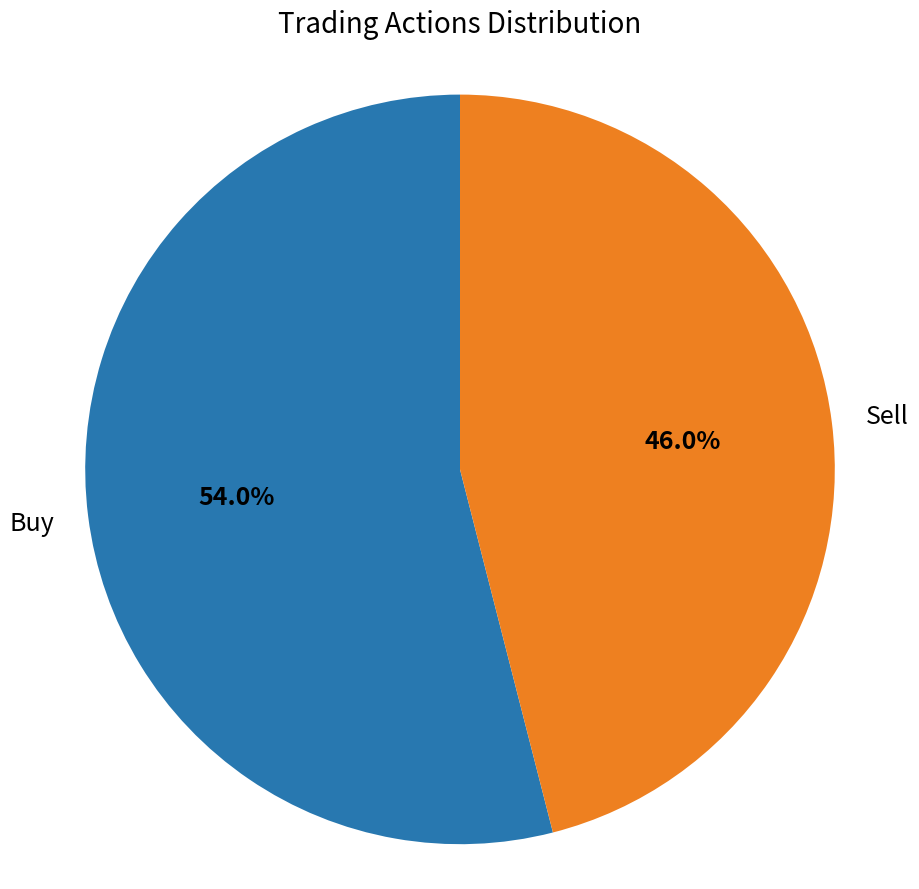

Does any single category account for the majority?

Yes